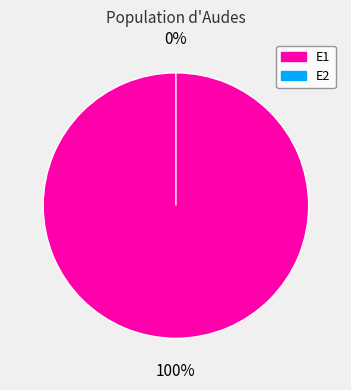

Count the number of slices in the pie.

2